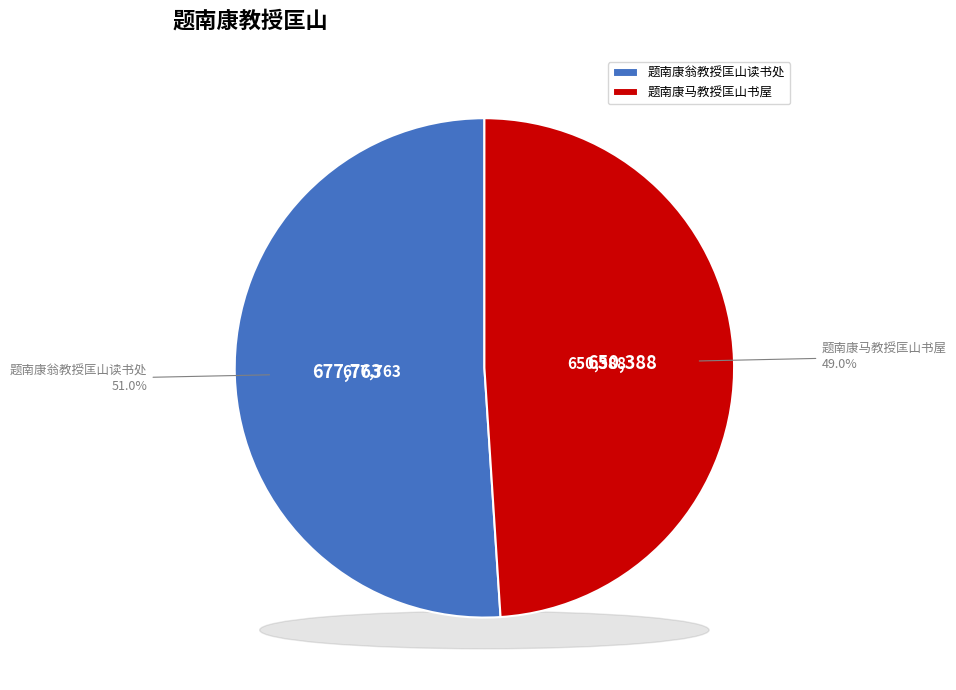

How many segments does this pie chart have?

2